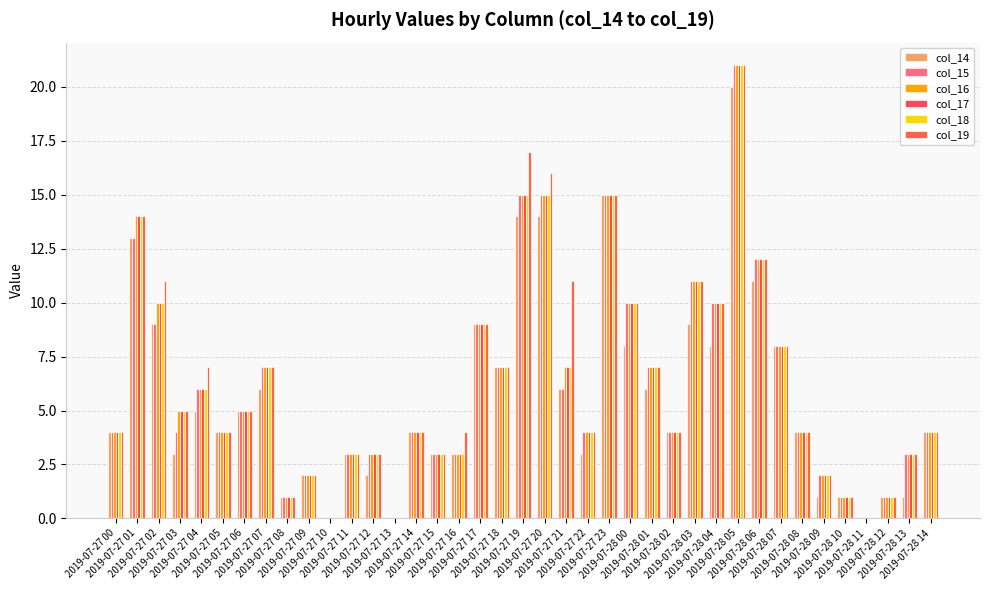

Reading left to right, extract all data points from this chart.

col_14: 4	13	9	3	5	4	5	6	1	2	0	3	2	0	4	3	3	9	7	14	14	6	3	15	8	6	4	9	8	20	11	8	4	1	1	0	1	1	4
col_15: 4	13	9	4	6	4	5	7	1	2	0	3	3	0	4	3	3	9	7	15	15	6	4	15	10	7	4	11	10	21	12	8	4	2	1	0	1	3	4
col_16: 4	14	10	5	6	4	5	7	1	2	0	3	3	0	4	3	3	9	7	15	15	7	4	15	10	7	4	11	10	21	12	8	4	2	1	0	1	3	4
col_17: 4	14	10	5	6	4	5	7	1	2	0	3	3	0	4	3	3	9	7	15	15	7	4	15	10	7	4	11	10	21	12	8	4	2	1	0	1	3	4
col_18: 4	14	10	5	6	4	5	7	1	2	0	3	3	0	4	3	3	9	7	15	15	7	4	15	10	7	4	11	10	21	12	8	4	2	1	0	1	3	4
col_19: 4	14	11	5	7	4	5	7	1	2	0	3	3	0	4	3	4	9	7	17	16	11	4	15	10	7	4	11	10	21	12	8	4	2	1	0	1	3	4